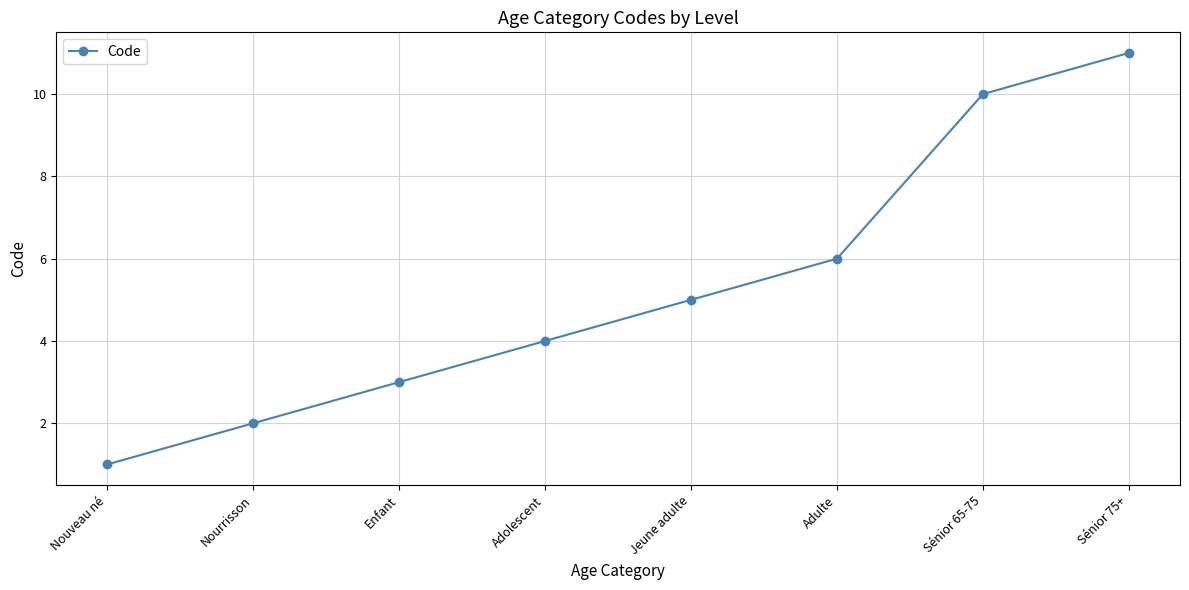

What is the sum of the values at Sénior 75+ and Adulte?

17